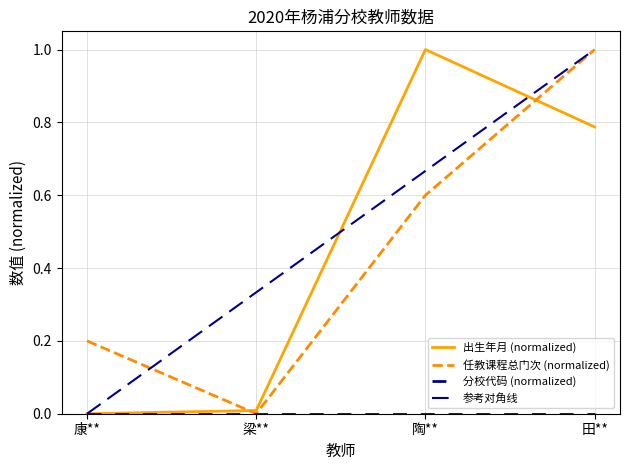

The 任教课程总门次 series shows 0.6 at 陶**. True or false?

True